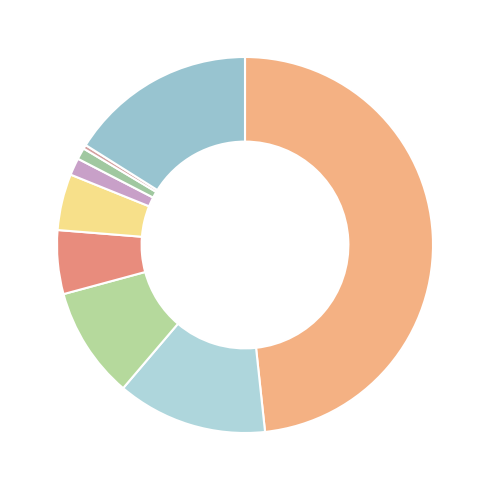

Count the number of slices in the pie.

9